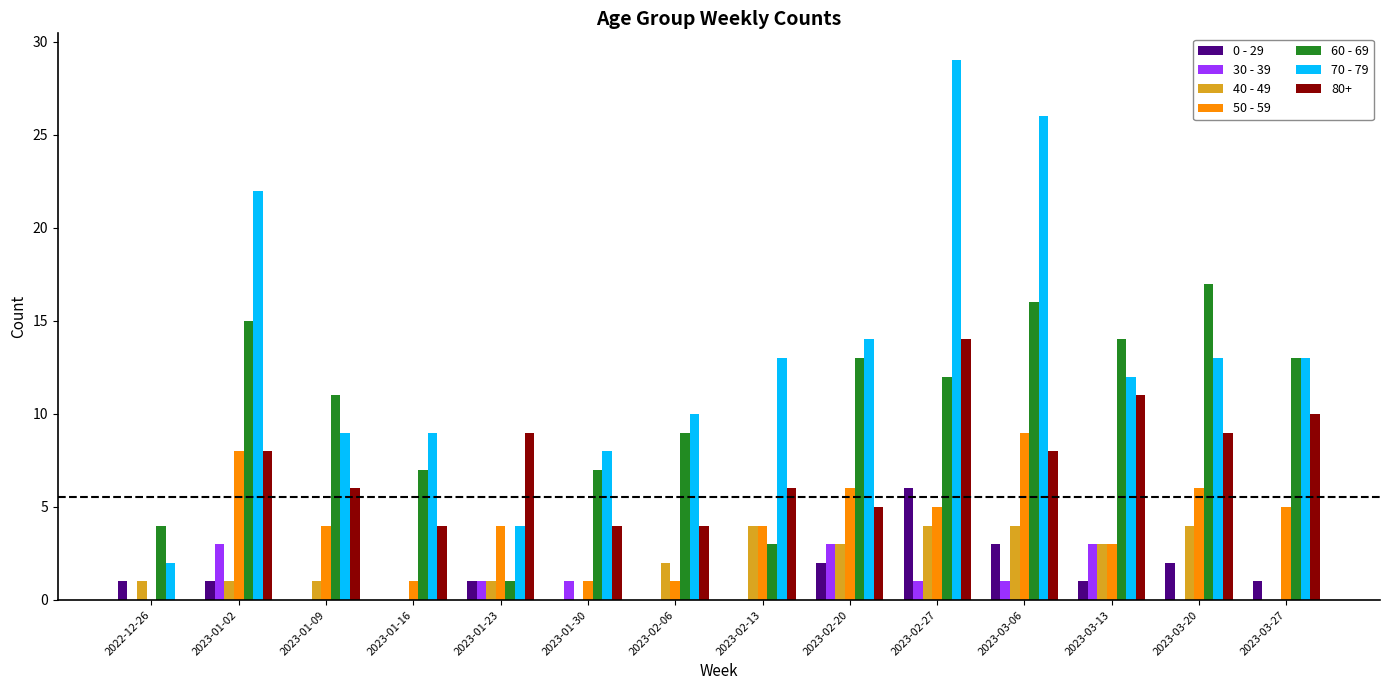

What is the sum of the 30 - 39 values at 2023-03-20 and 2023-02-27?

1